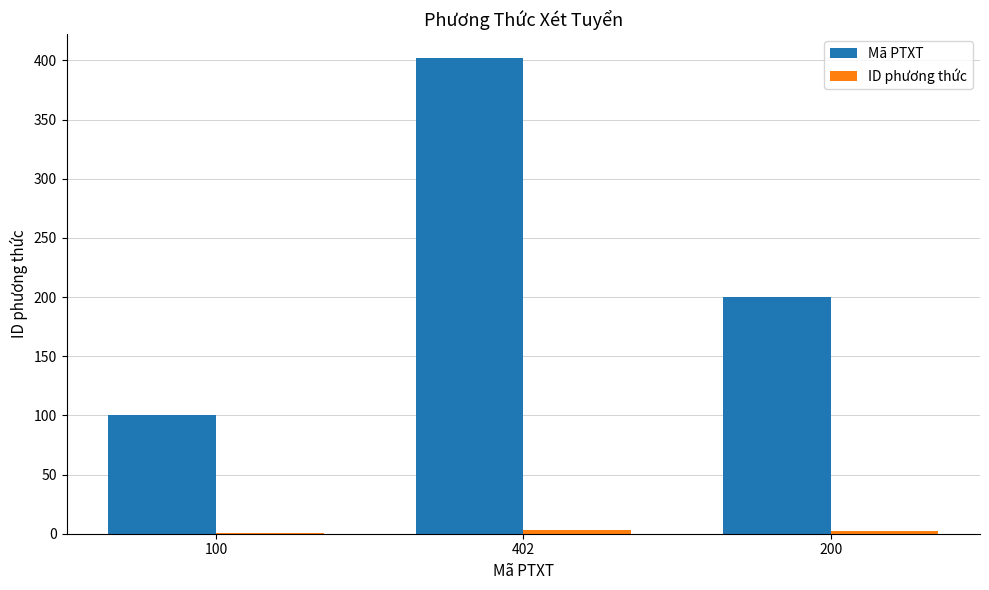

At which label is Mã PTXT closest to 251?

200